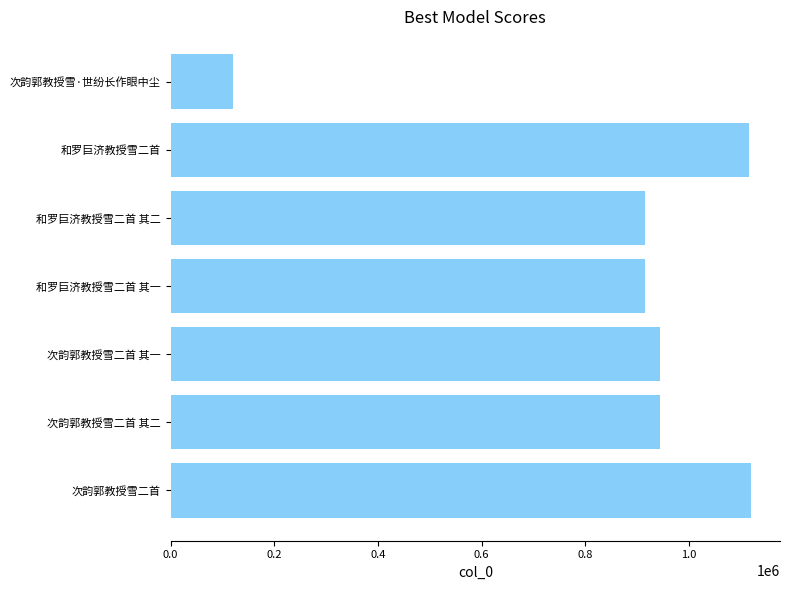

What is the maximum value shown in the chart?

1119507